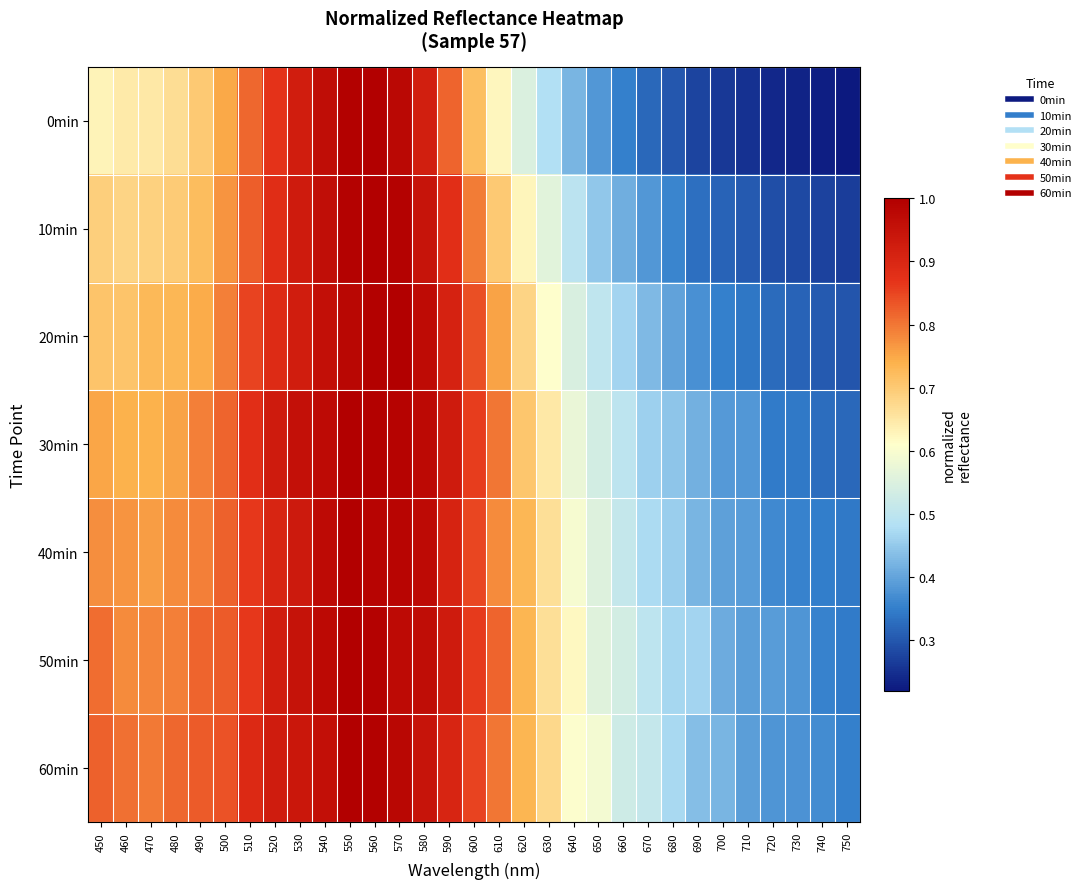

At which category is the sum across all series the highest?

550